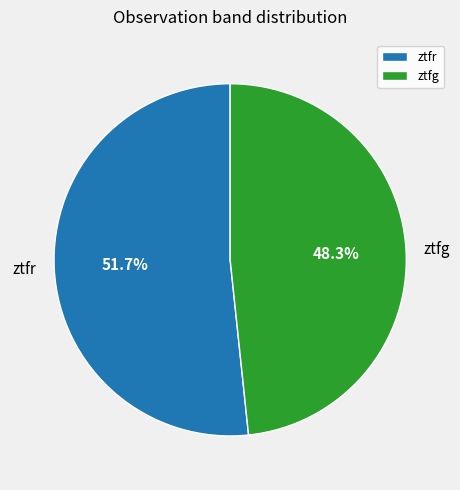

True or false: ztfg accounts for 48% of the total.

True